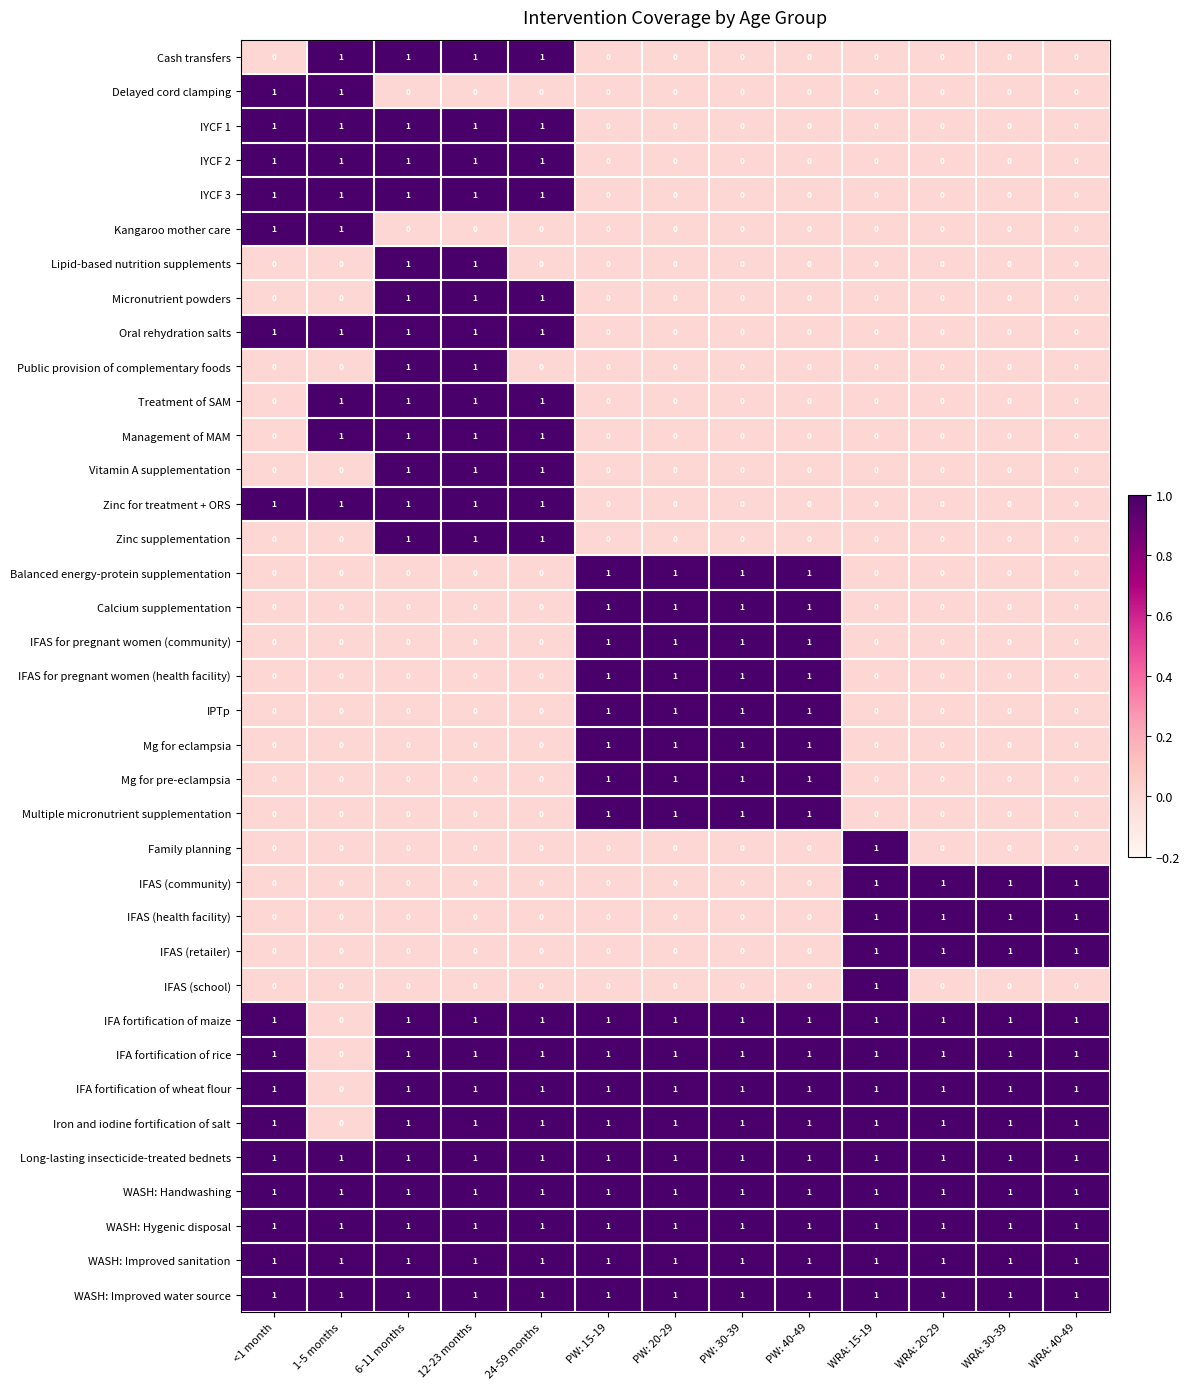

Count the IFAS (school) values in the range 0 to 1.

13